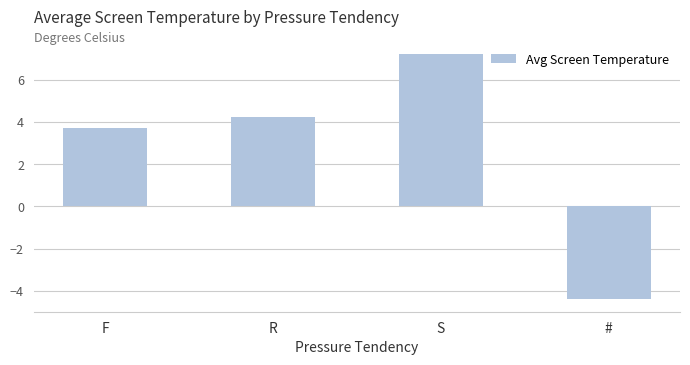

Does the chart contain stacked bars?

No